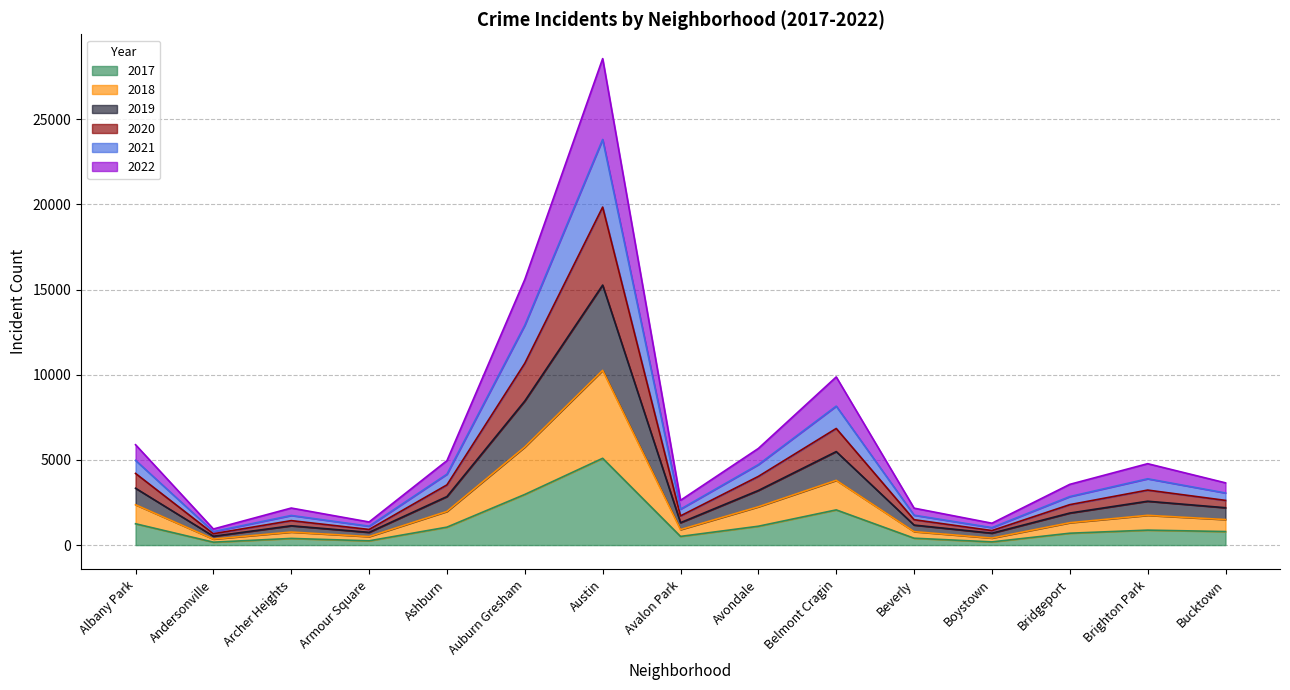

At which category is the sum across all series the highest?

Austin